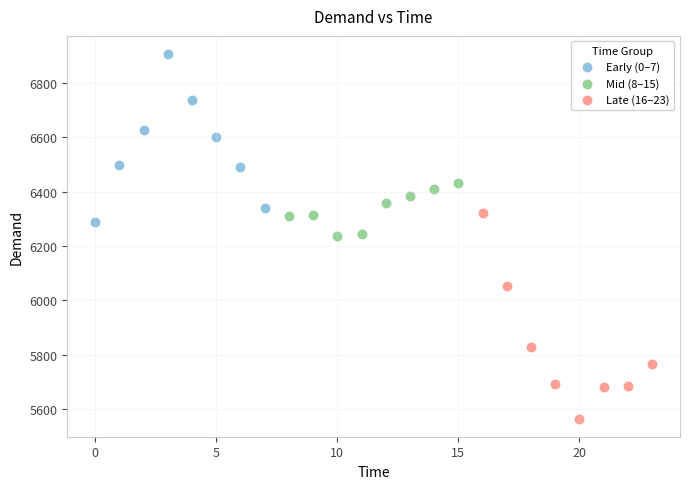

Which series reaches the maximum Y coordinate?

Early (0–7)